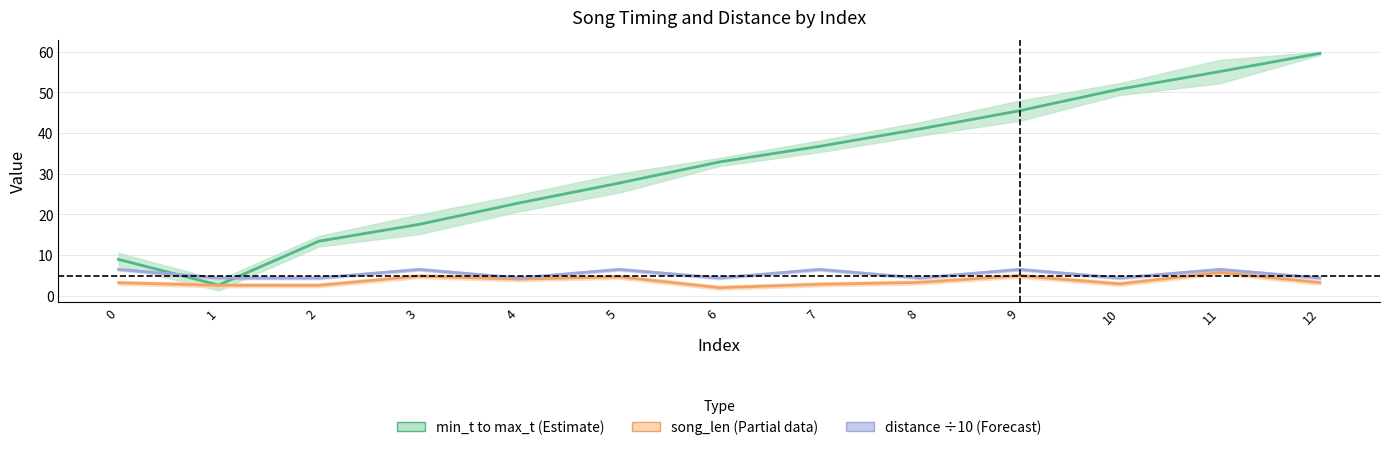

Where do mid_t and distance (÷10) first cross each other?

0 and 1